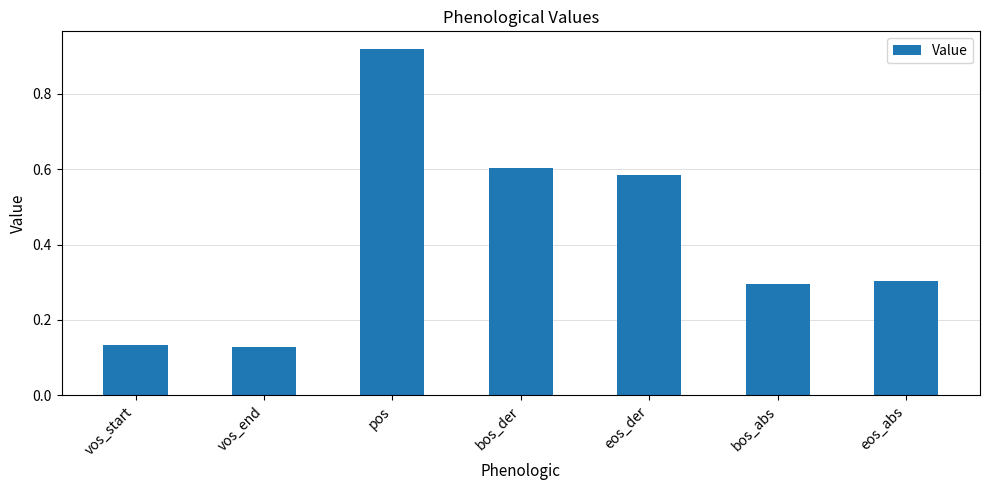

What is the difference between the maximum and minimum values?

0.8